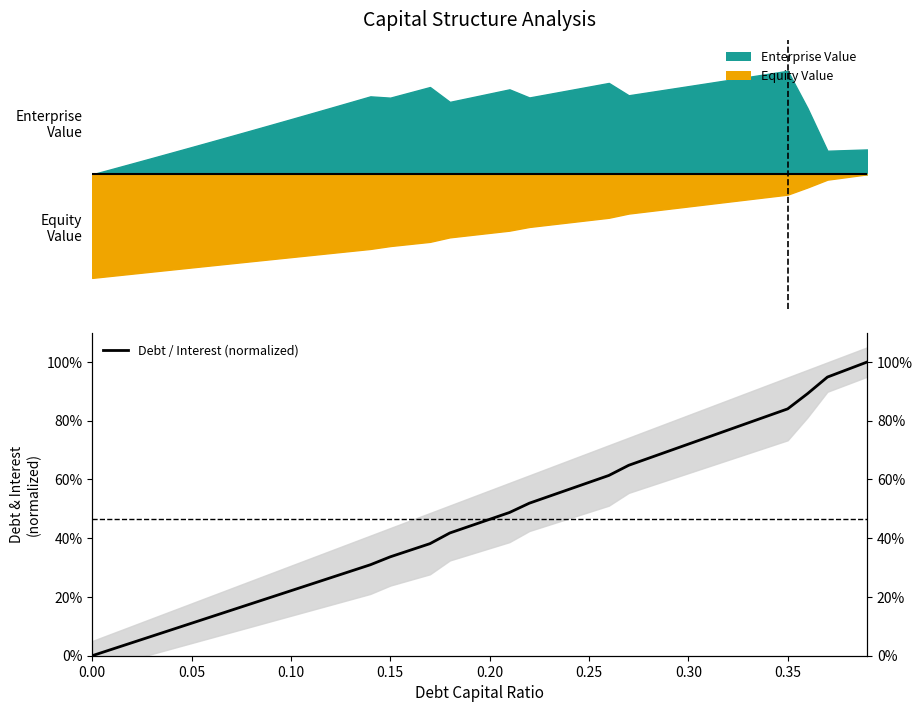

How many positive values are there?

39